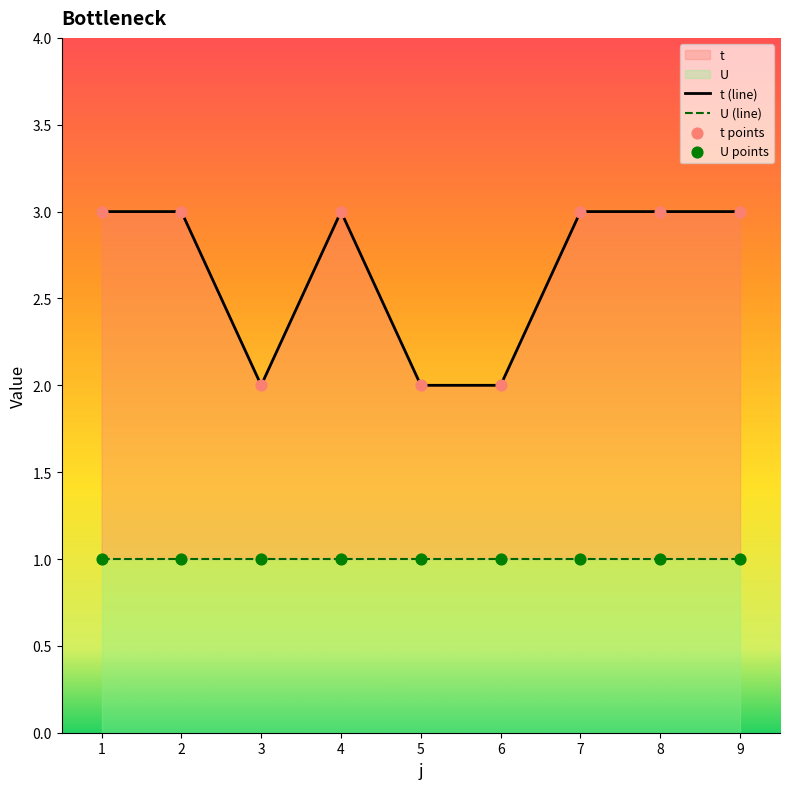

Approximately how many times larger is the value at 2 compared to 1?

1.0